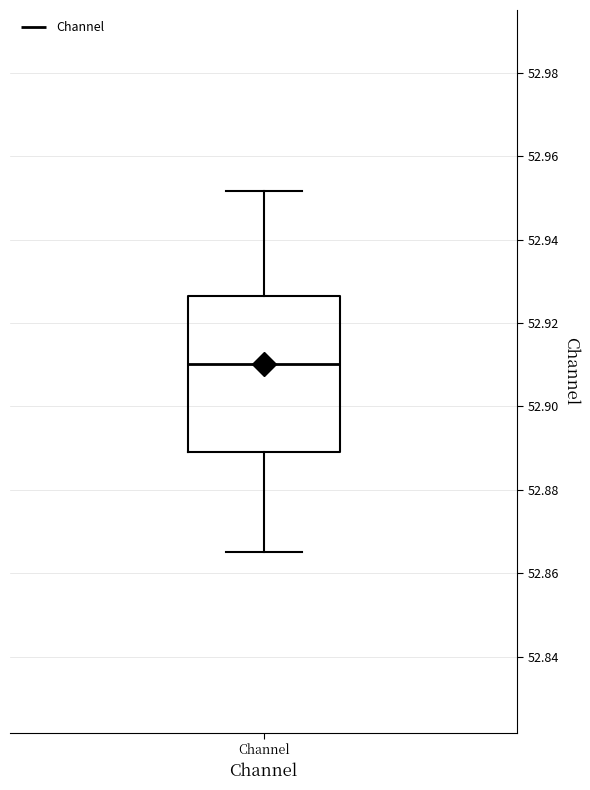

Where is the upper edge of the box for Channel on the y-axis? The values are not printed on the chart, so give them approximately, as read against the axis.

52.926